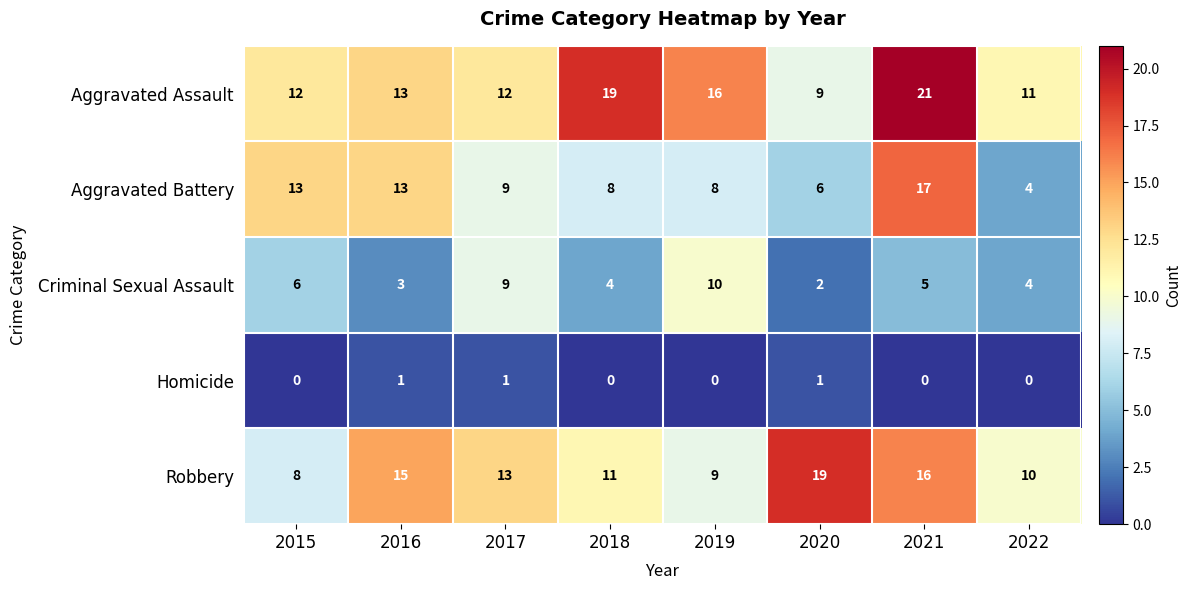

Which category has the highest value in the Robbery series?

2020